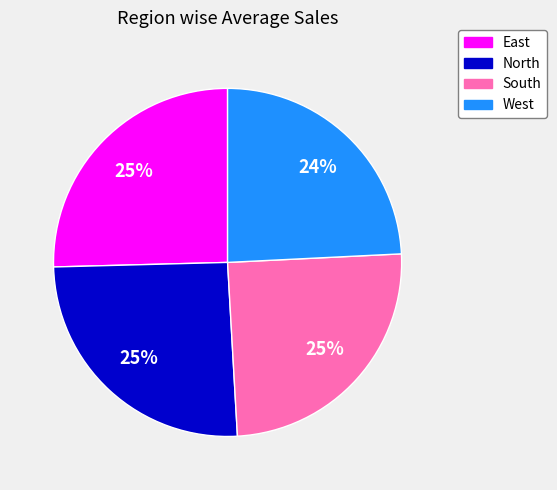

Between West and South, which is larger?

South